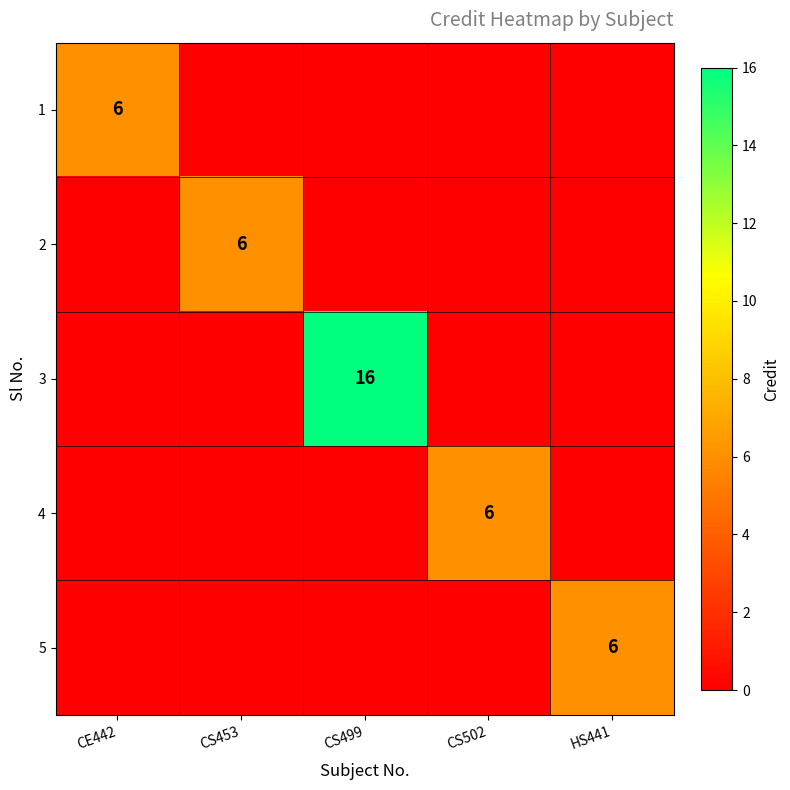

The value of 5 at HS441 is 2. True or false?

False